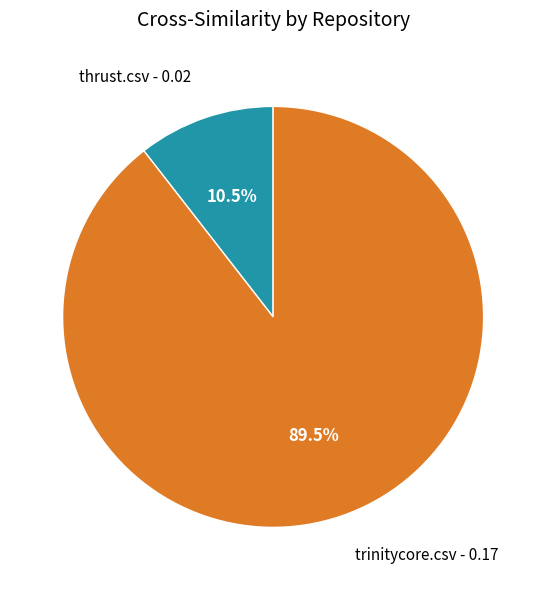

Combined, do thrust.csv and trinitycore.csv account for over 50%?

Yes